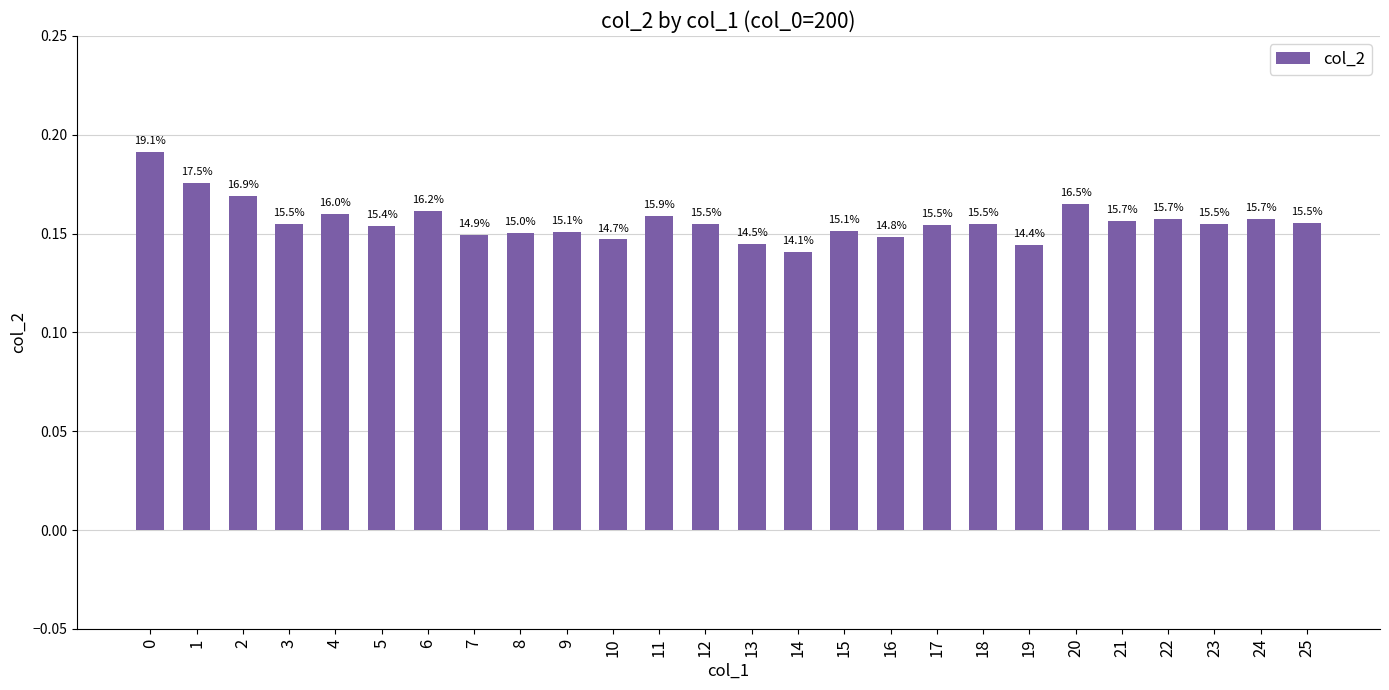

Does the chart contain any negative values?

No